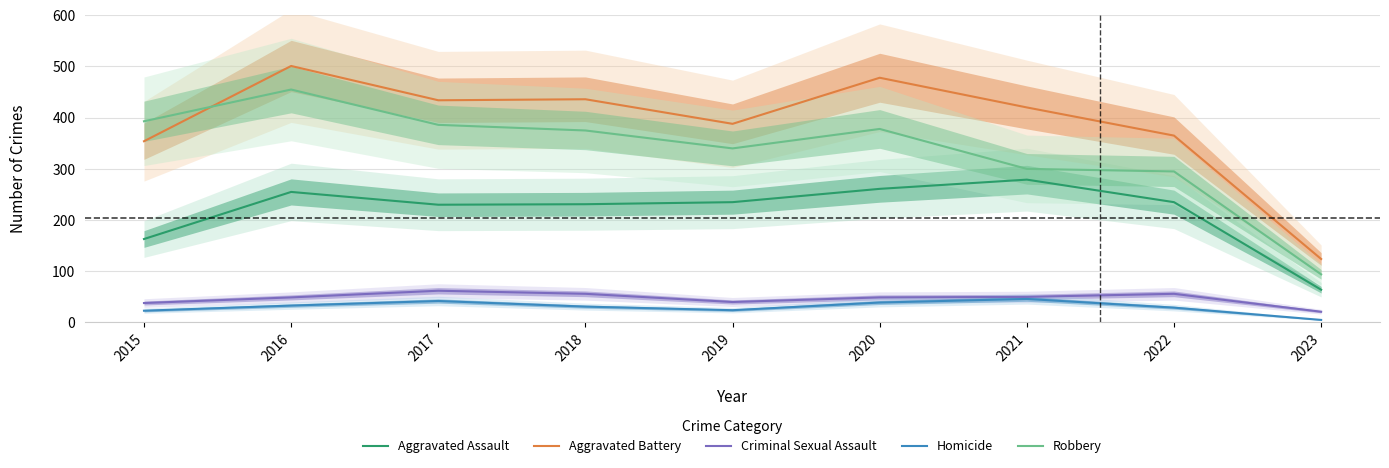

Reading left to right, list all the values displayed in this chart.

Aggravated Assault: 163	255	230	231	235	261	279	235	64
Aggravated Battery: 354	501	434	436	388	478	420	365	124
Criminal Sexual Assault: 38	49	62	56	40	49	50	56	21
Homicide: 23	33	42	31	24	39	46	29	5
Robbery: 393	455	386	375	340	378	300	295	94